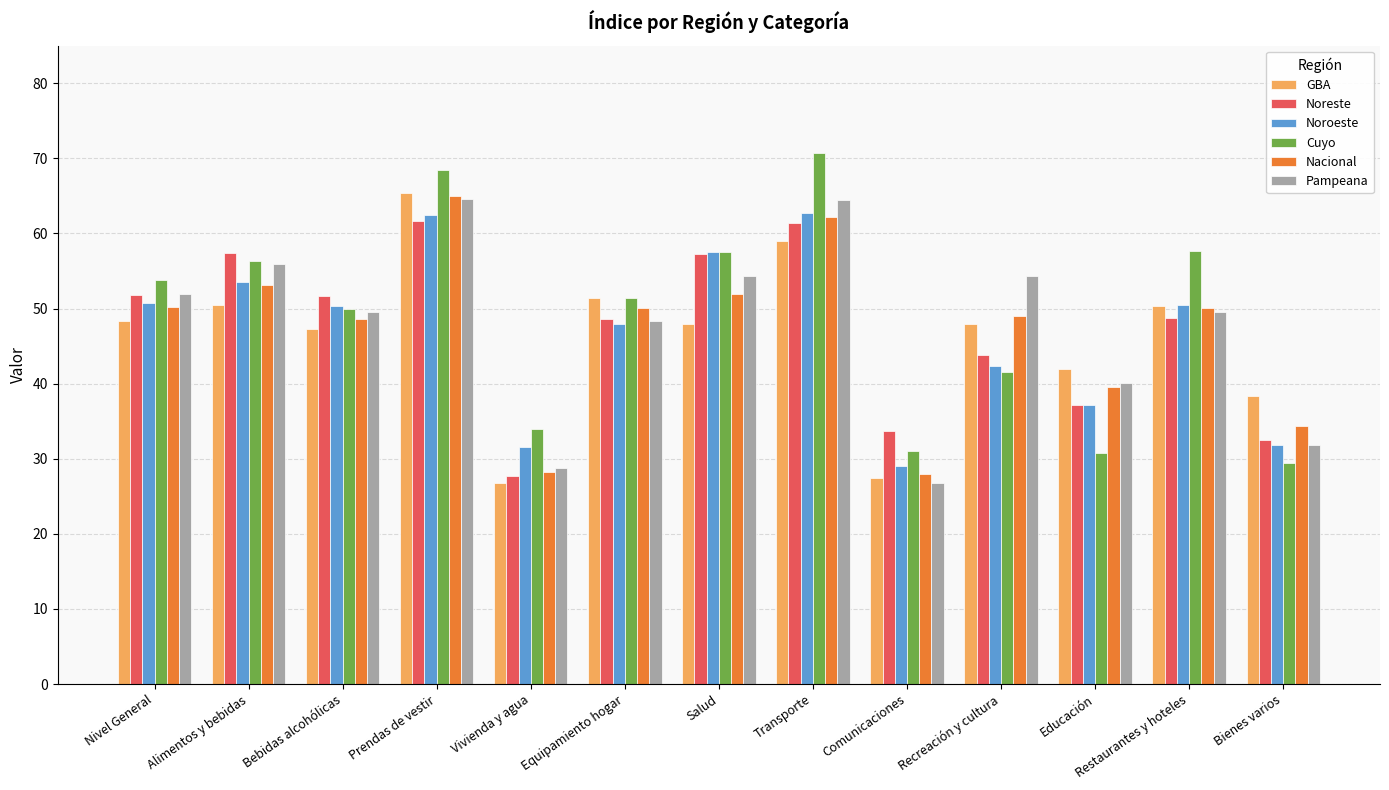

Which category has the highest value in the Cuyo series?

Transporte